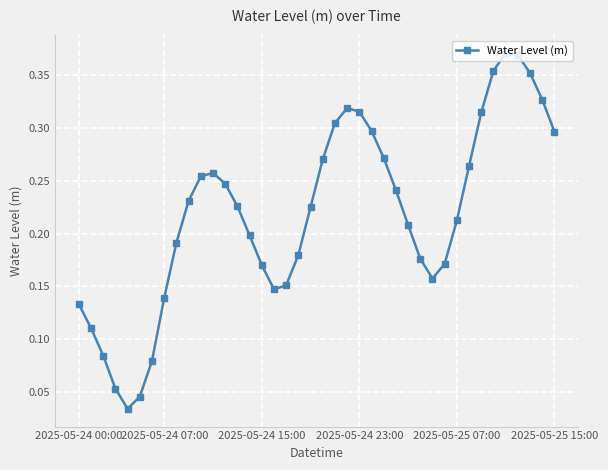

How many interior local peaks (higher than both neighbors) does the data have?

3